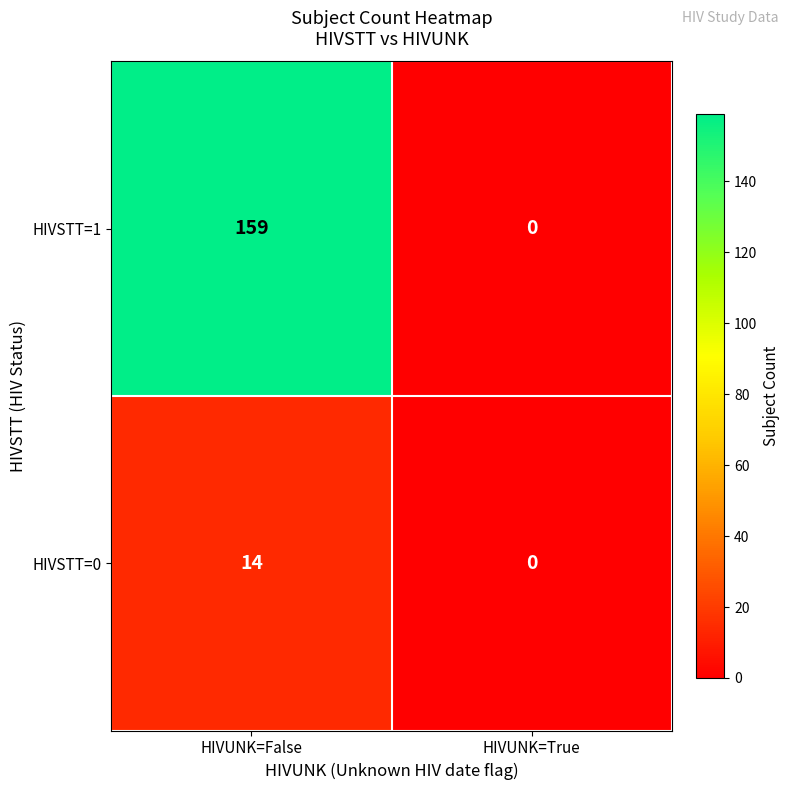

True or false: HIVSTT=0 has a value of 14 at HIVUNK=False.

True